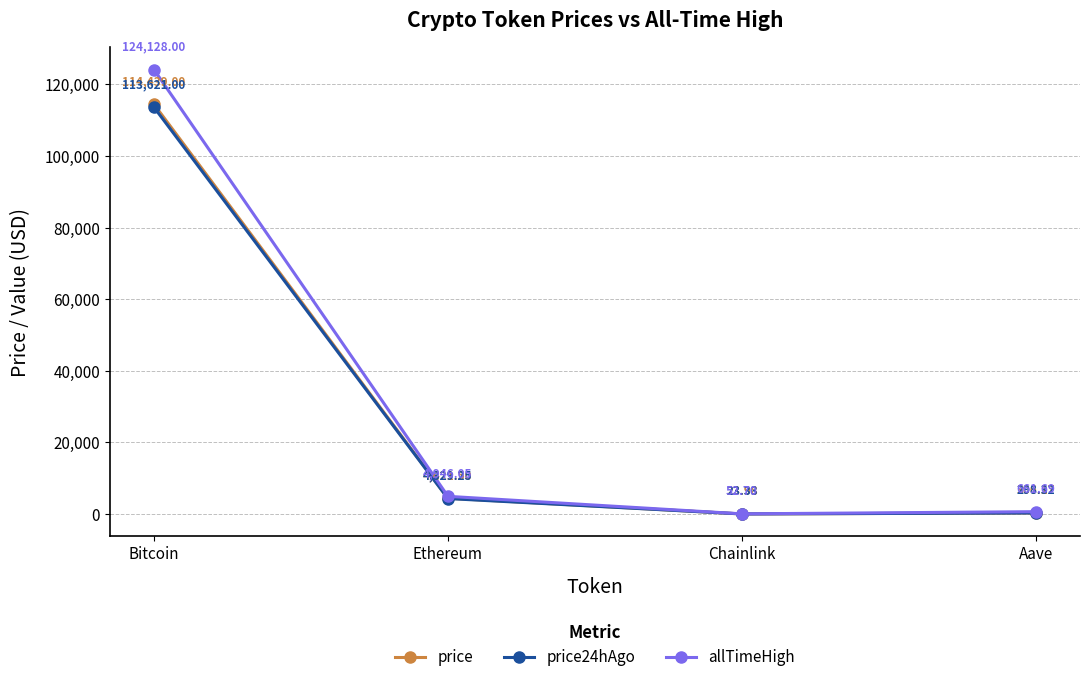

What is the value of the price24hAgo point at the 3rd from the left?

23.3